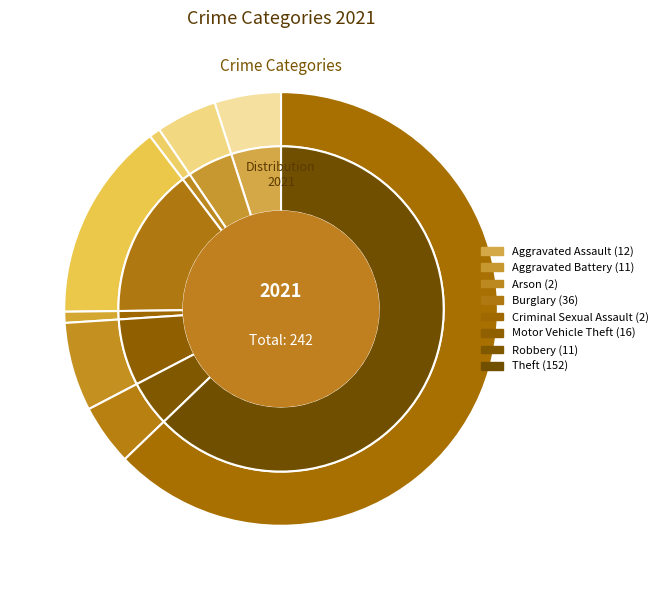

Which category accounts for the majority?

Theft